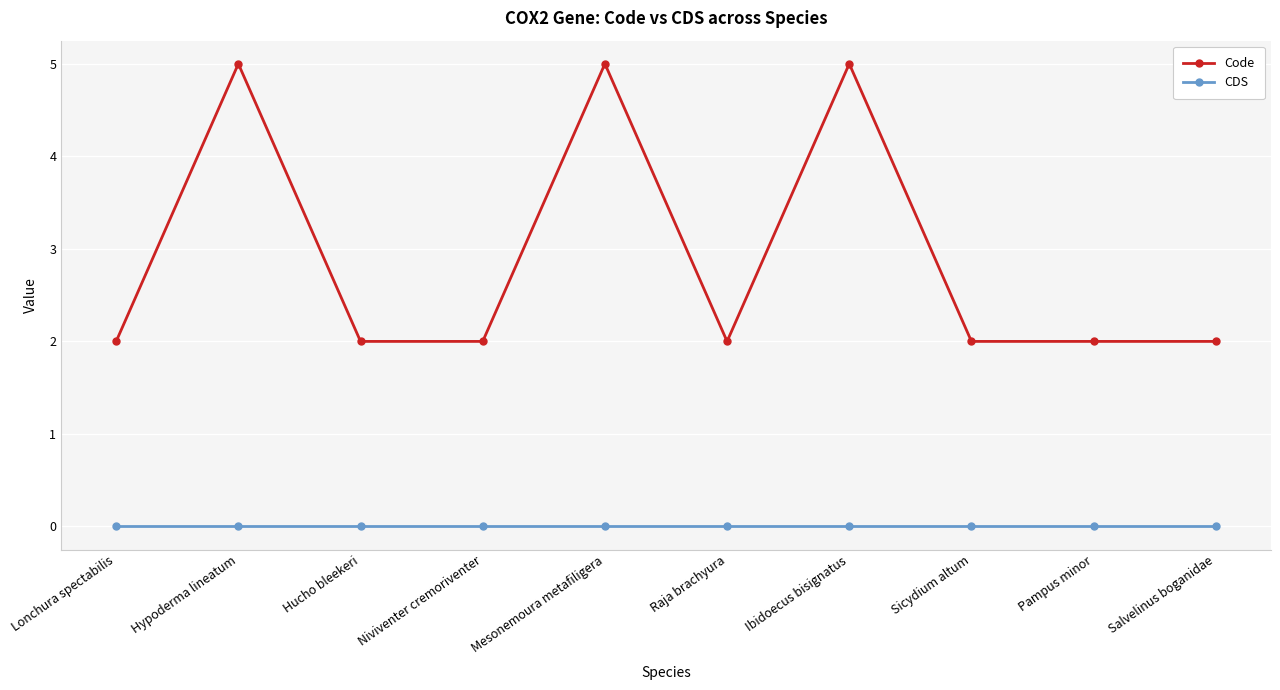

Does the chart display data point markers on the line(s)?

Yes